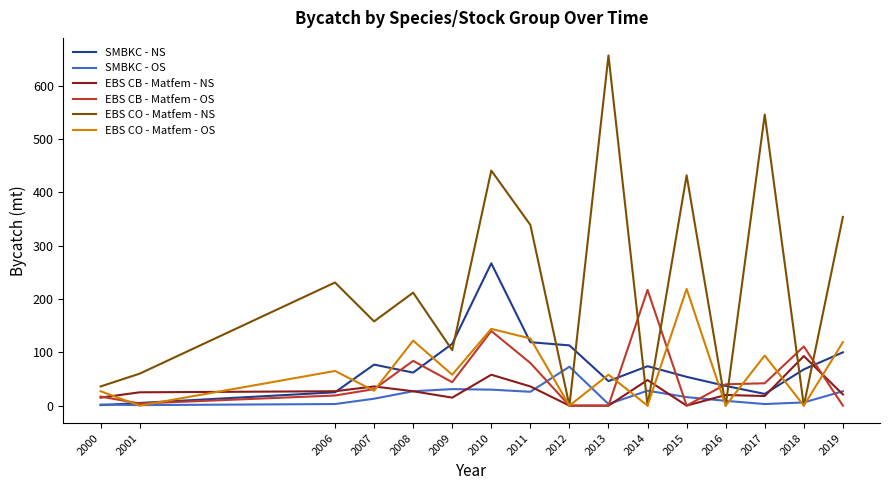

At how many categories does at least one series exceed 188?

9